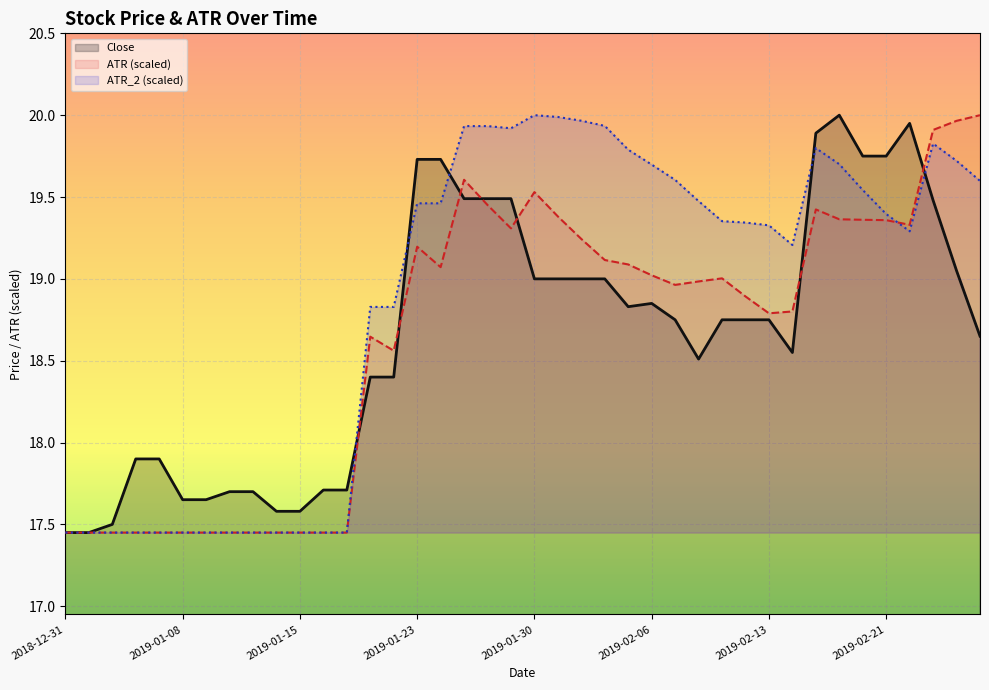

Which category has the lowest value across all series?

2018-12-31